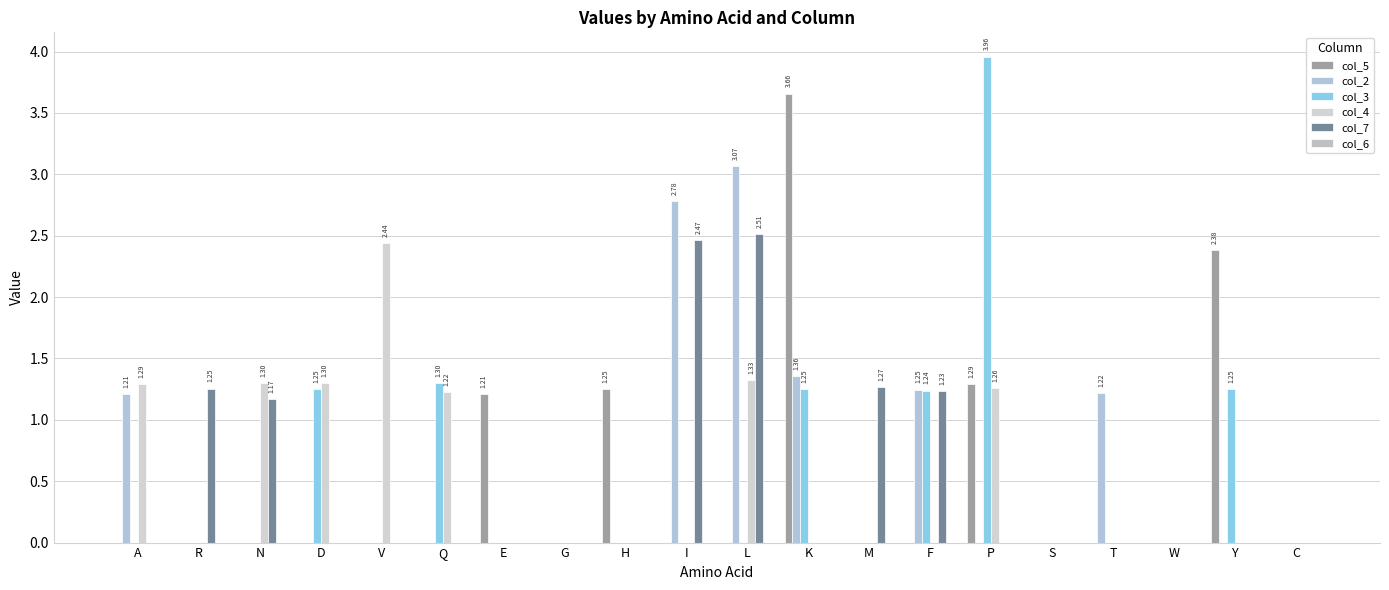

Which category has the highest value in the col_7 series?

L